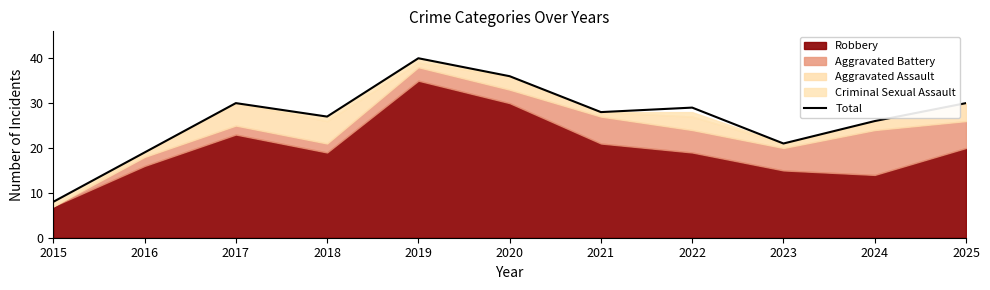

List the labels in order of value, largest first.

2019, 2020, 2017, 2025, 2022, 2021, 2018, 2024, 2023, 2016, 2015